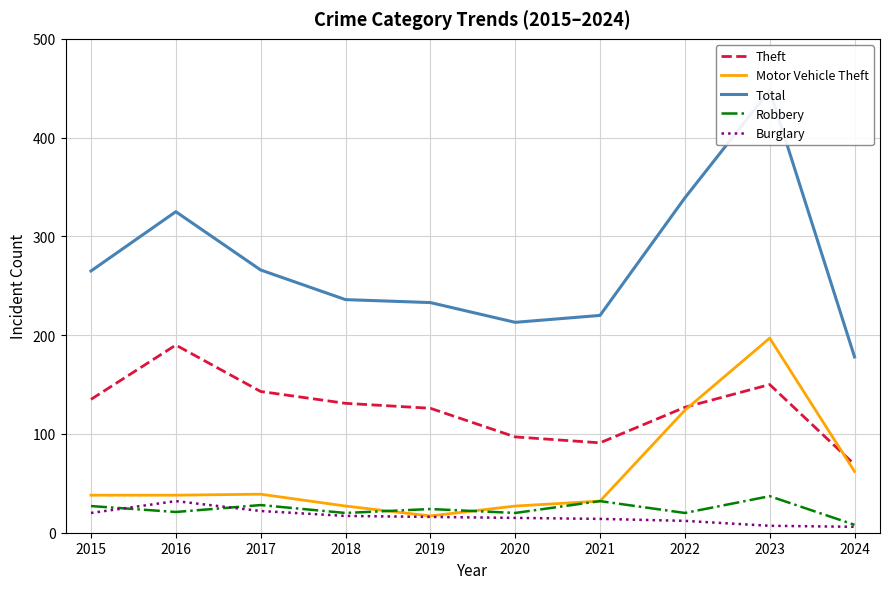

What is the approximate value of Burglary at 2018, to the nearest 5?

15